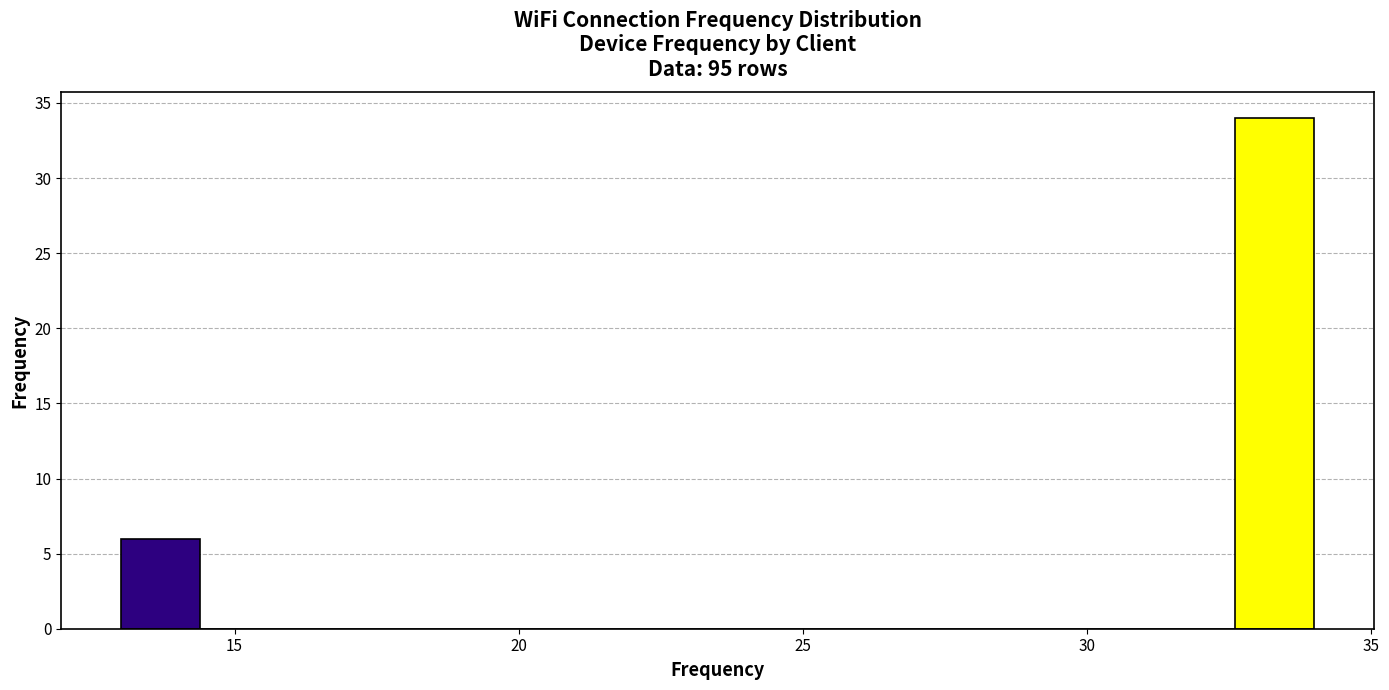

Read against the x-axis, roughly where is the centre of the tallest bar?

33.5